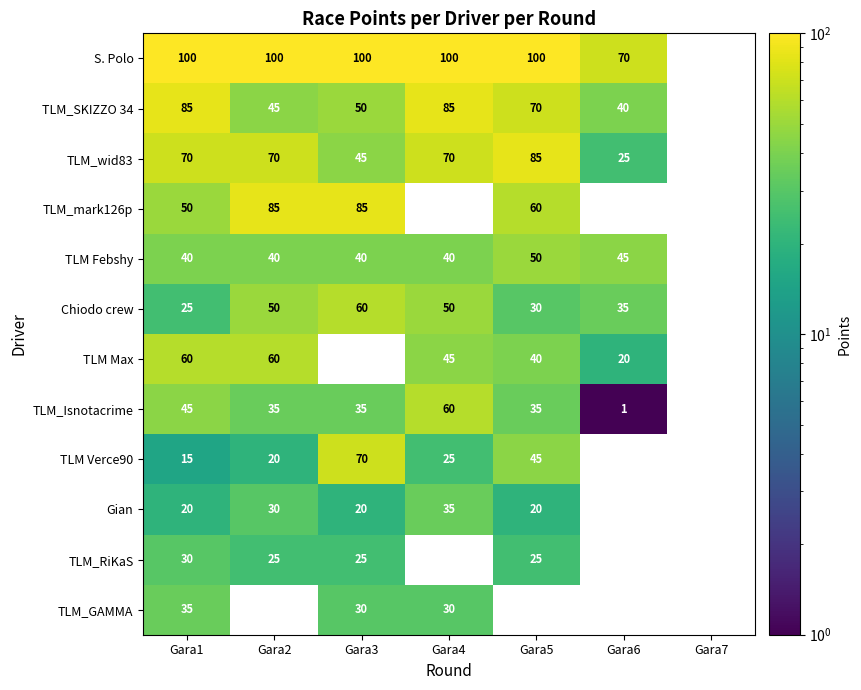

What is the sum of the TLM_mark126p values at Gara2 and Gara3?

170